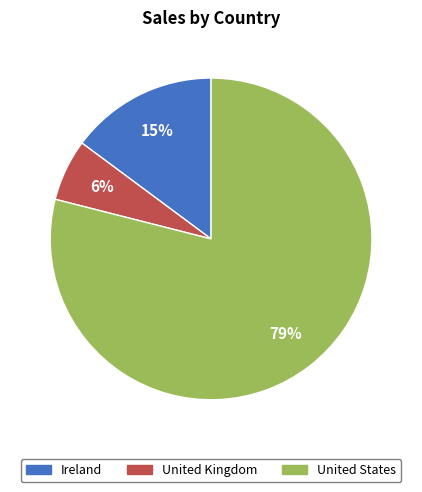

Is it true that United Kingdom is 6% of the pie?

True